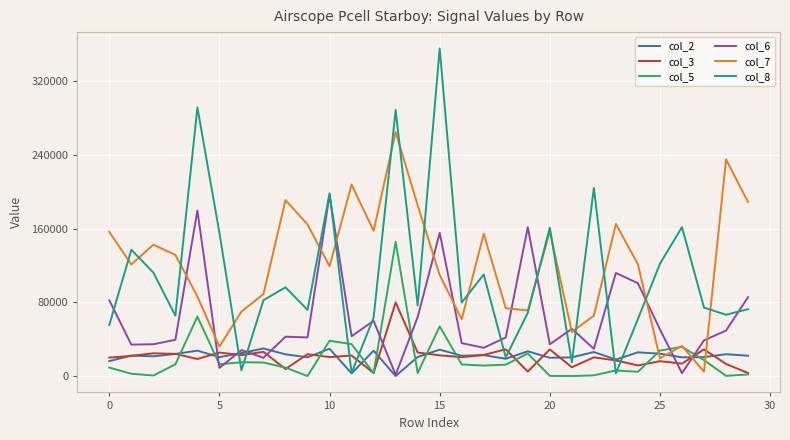

True or false: col_7 and col_2 intersect in this chart.

True